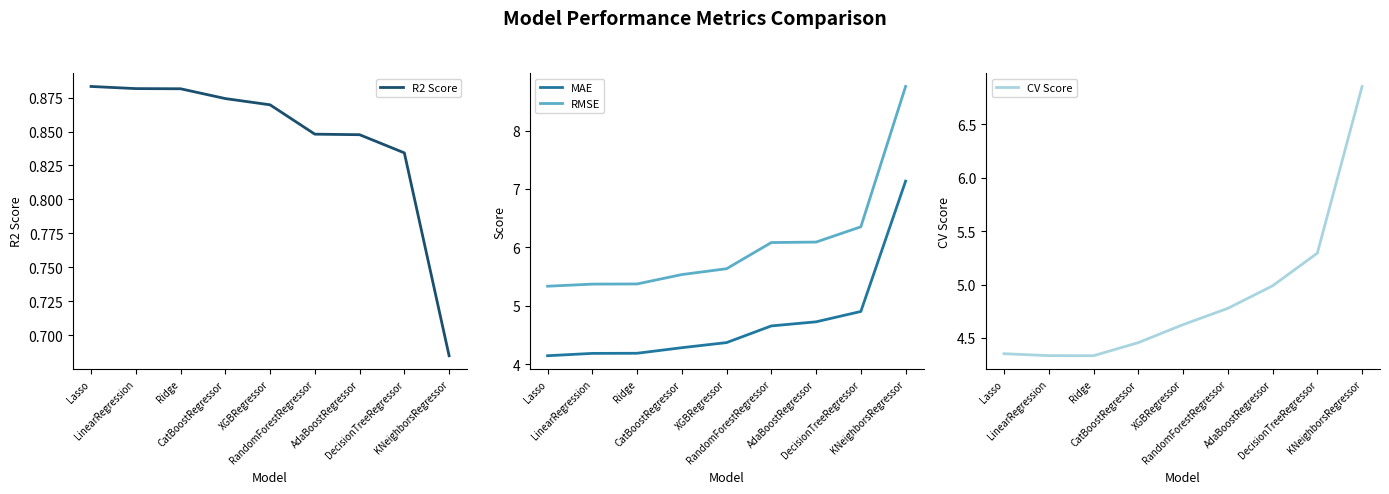

Reading left to right, extract all data points from this chart.

R2 Score: Lasso=0.9	LinearRegression=0.9	Ridge=0.9	CatBoostRegressor=0.9	XGBRegressor=0.9	RandomForestRegressor=0.8	AdaBoostRegressor=0.8	DecisionTreeRegressor=0.8	KNeighborsRegressor=0.7
MAE: Lasso=4.1	LinearRegression=4.2	Ridge=4.2	CatBoostRegressor=4.3	XGBRegressor=4.4	RandomForestRegressor=4.7	AdaBoostRegressor=4.7	DecisionTreeRegressor=4.9	KNeighborsRegressor=7.1
RMSE: Lasso=5.3	LinearRegression=5.4	Ridge=5.4	CatBoostRegressor=5.5	XGBRegressor=5.6	RandomForestRegressor=6.1	AdaBoostRegressor=6.1	DecisionTreeRegressor=6.4	KNeighborsRegressor=8.8
CV Score: Lasso=4.4	LinearRegression=4.3	Ridge=4.3	CatBoostRegressor=4.5	XGBRegressor=4.6	RandomForestRegressor=4.8	AdaBoostRegressor=5.0	DecisionTreeRegressor=5.3	KNeighborsRegressor=6.9